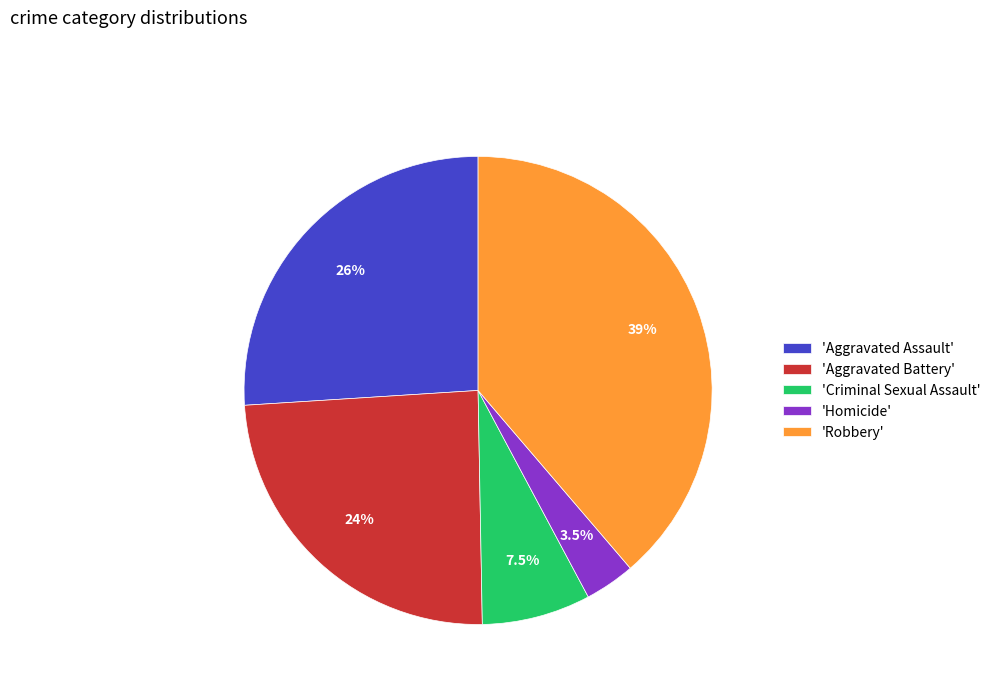

Do 'Homicide' and 'Criminal Sexual Assault' together represent more than half of the pie?

No